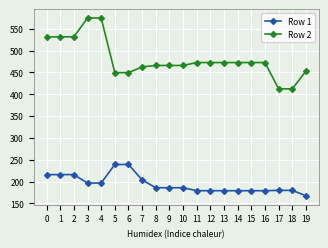

What is the greatest value displayed?

574.7